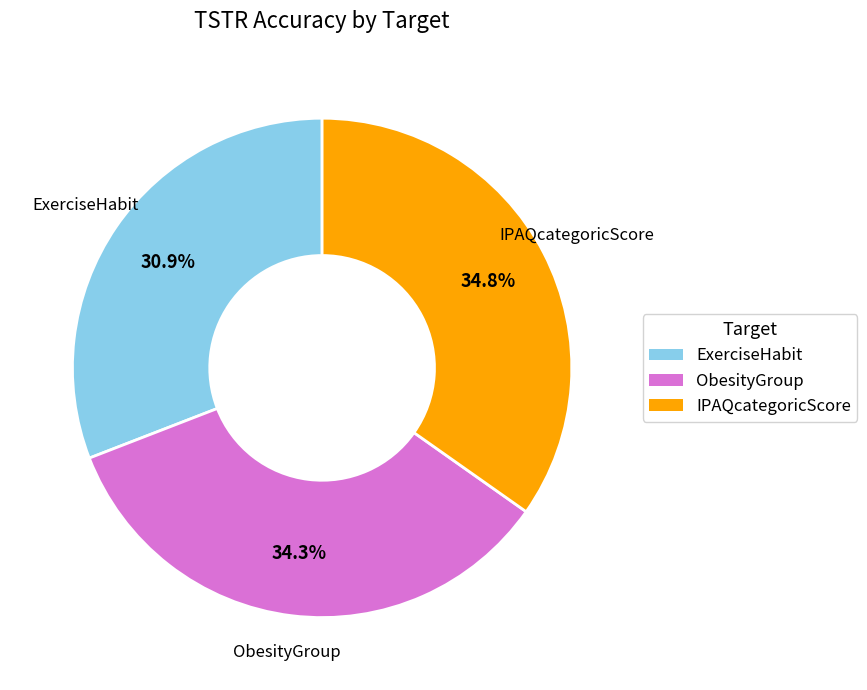

Is it true that ObesityGroup is 34% of the pie?

True